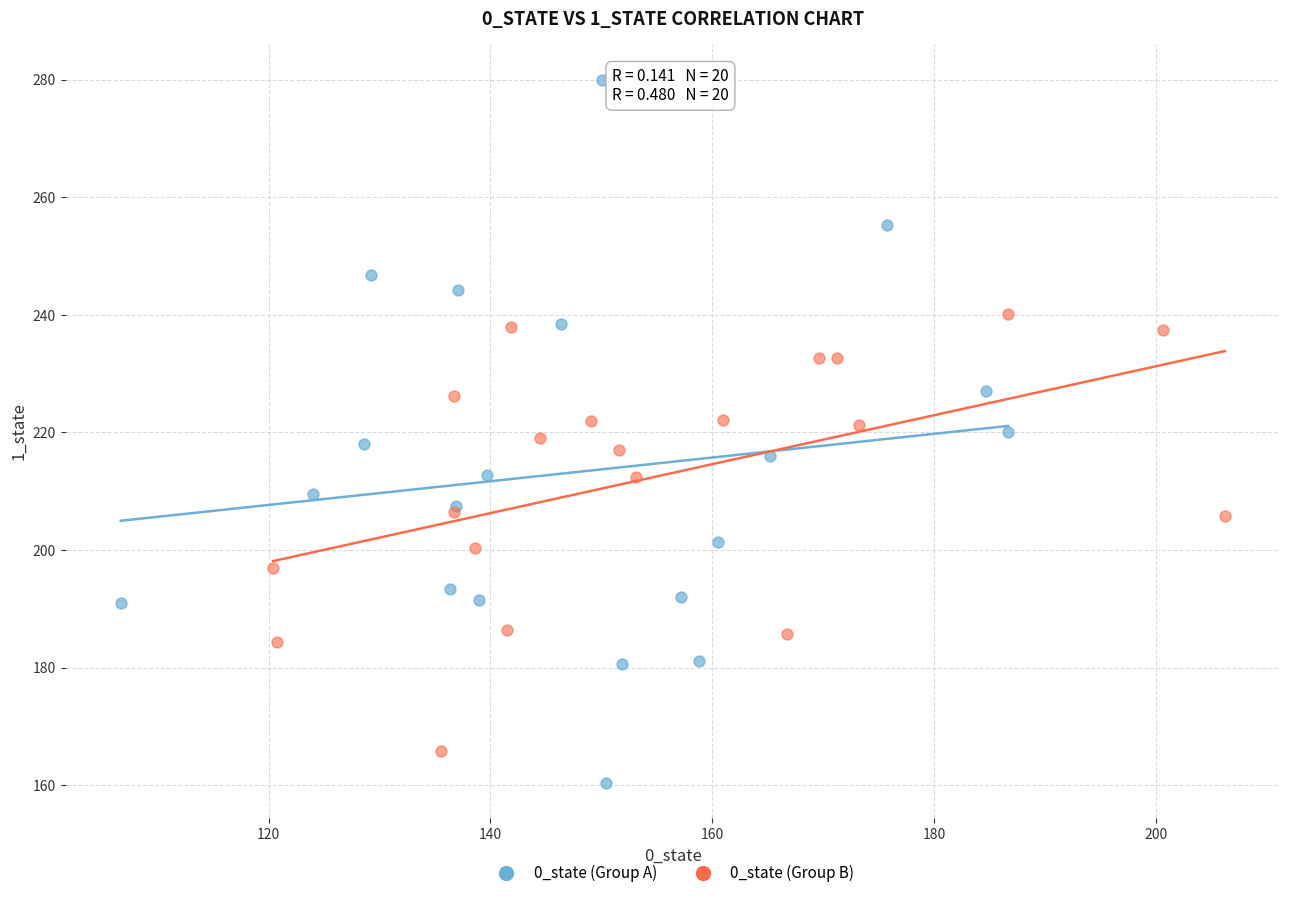

Which series contains the lowest Y value?

0_state (Group A)